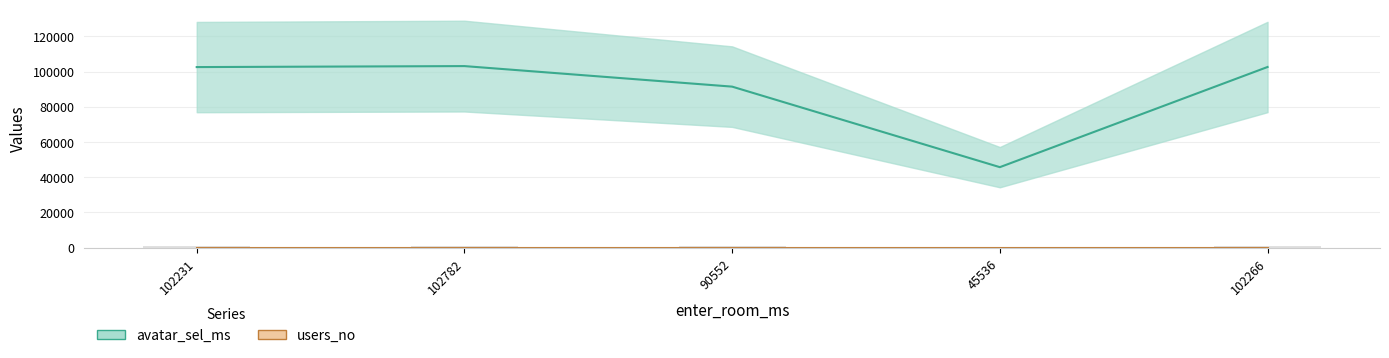

How many data points in avatar_sel_ms are less than 102562?

2